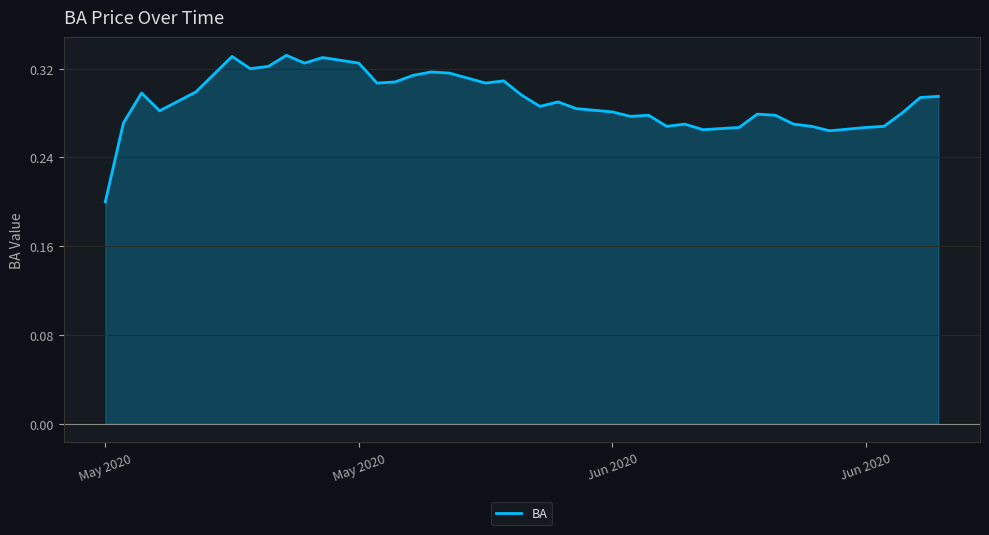

What is the sum of all values?

11.6